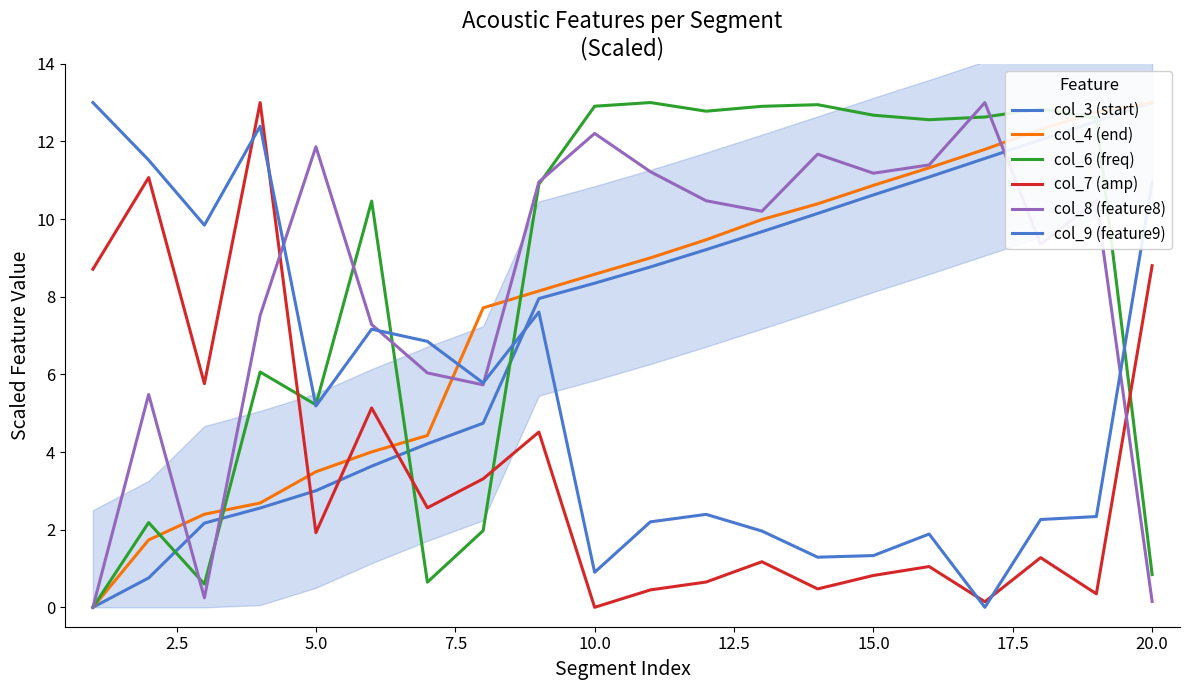

Is the value of col_9 (feature9) at 19 greater than the value of col_4 (end) at 12?

Yes